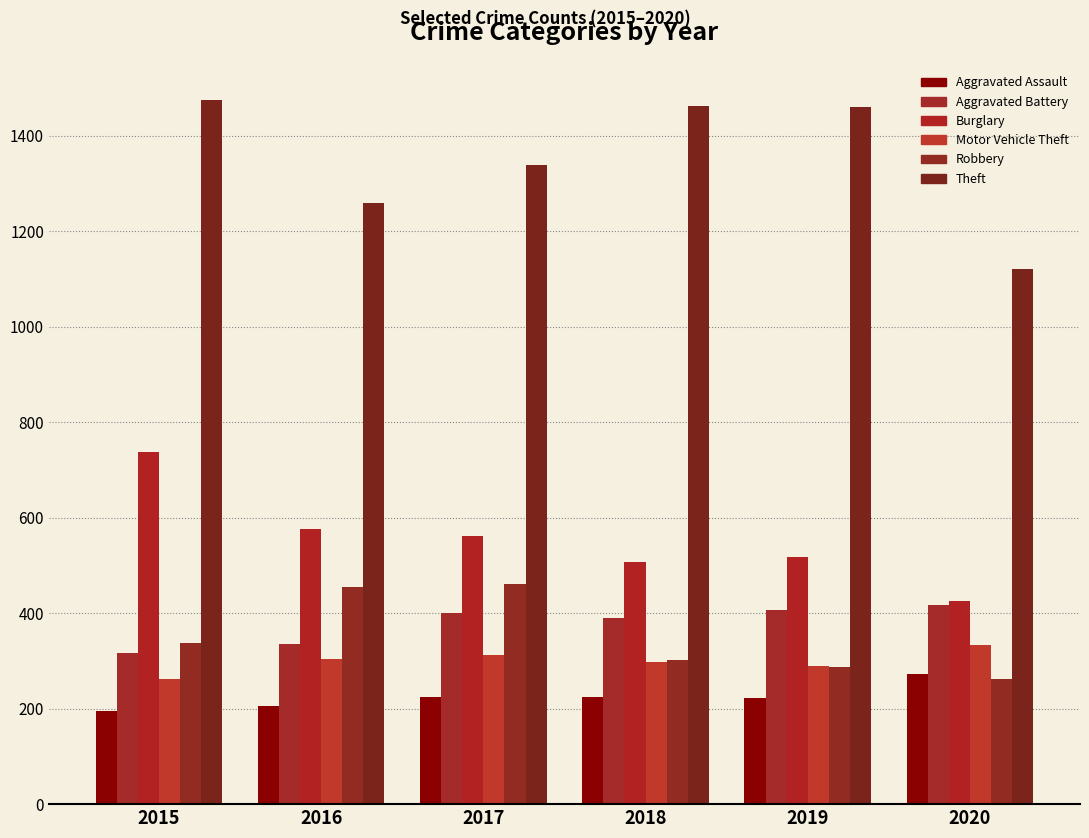

The value of Theft at 2020 is 1120. True or false?

True